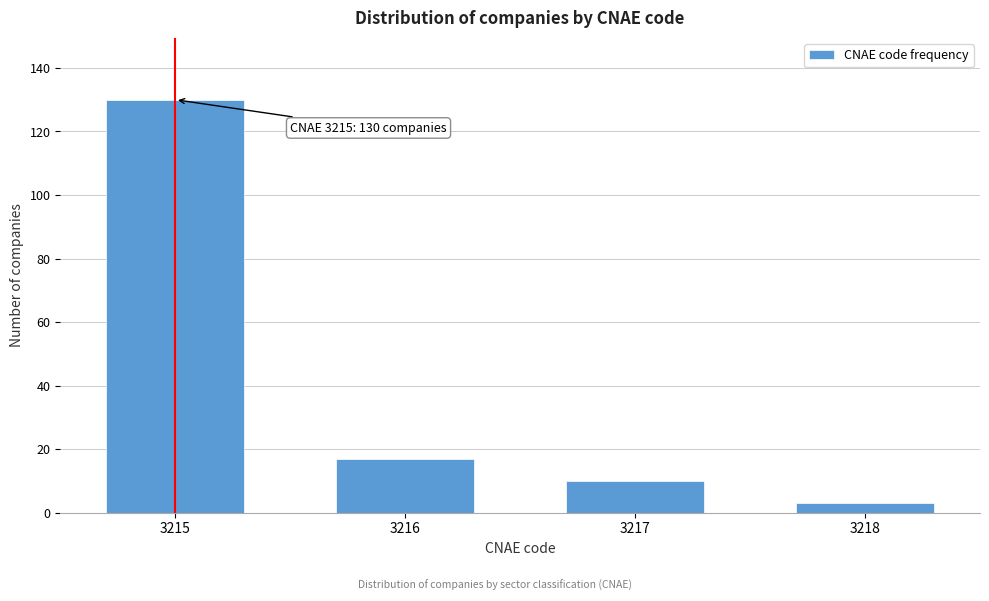

Reading left to right, transcribe all the data shown in this chart.

3215=130	3216=17	3217=10	3218=3